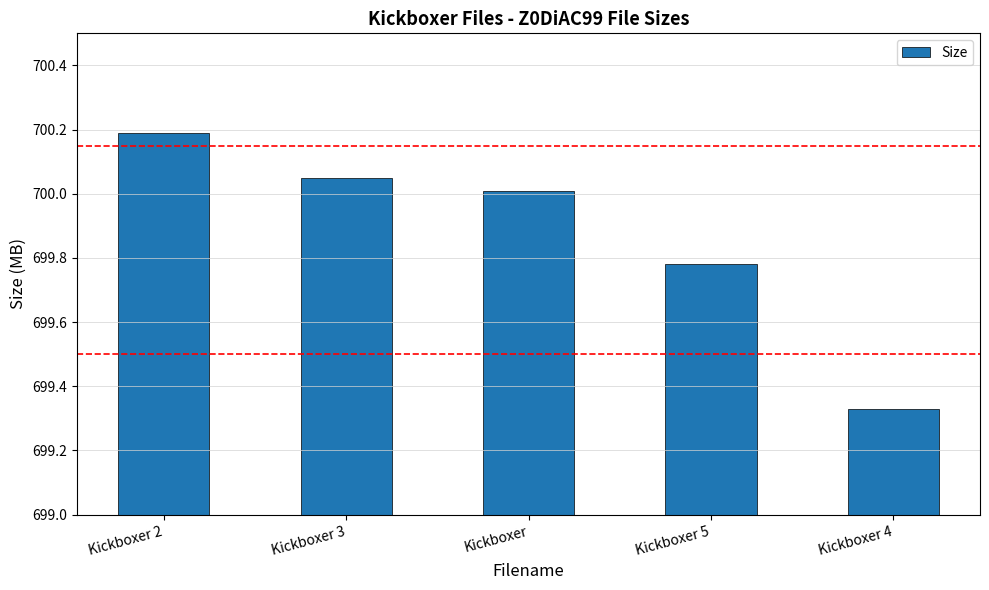

At which label does the data first exceed 700?

Kickboxer 2